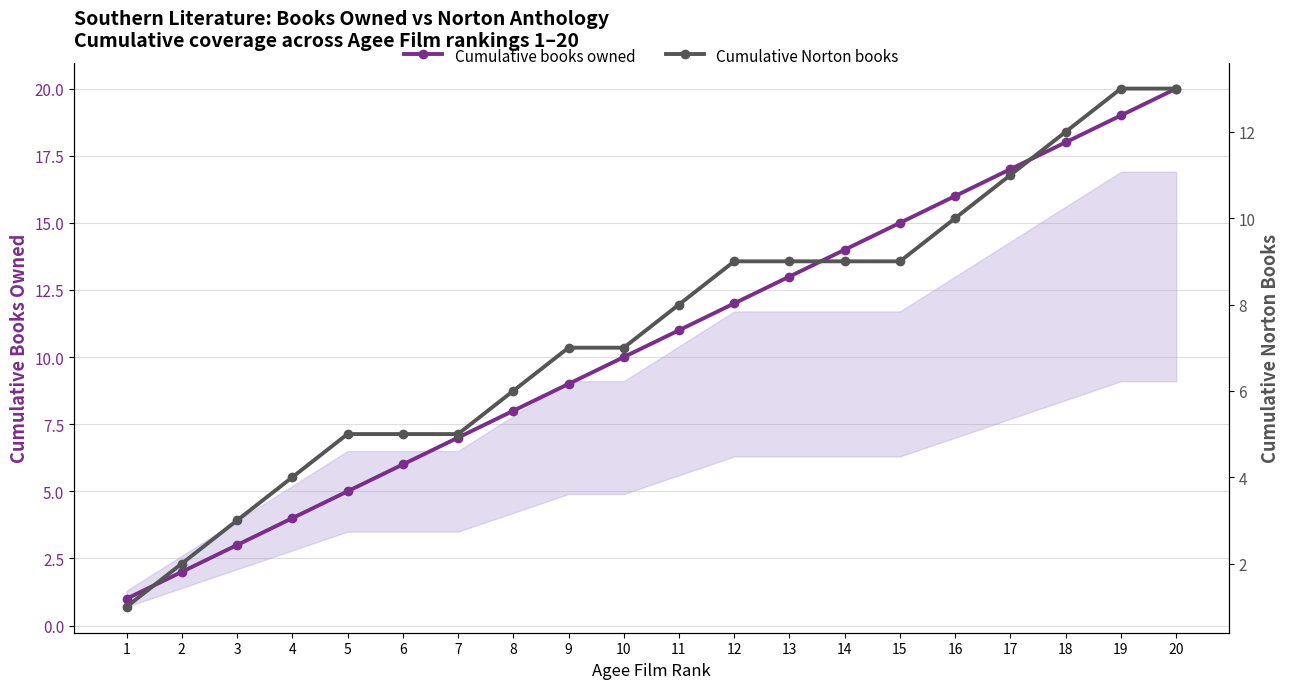

True or false: Cumulative Norton books and Cumulative books owned intersect in this chart.

False